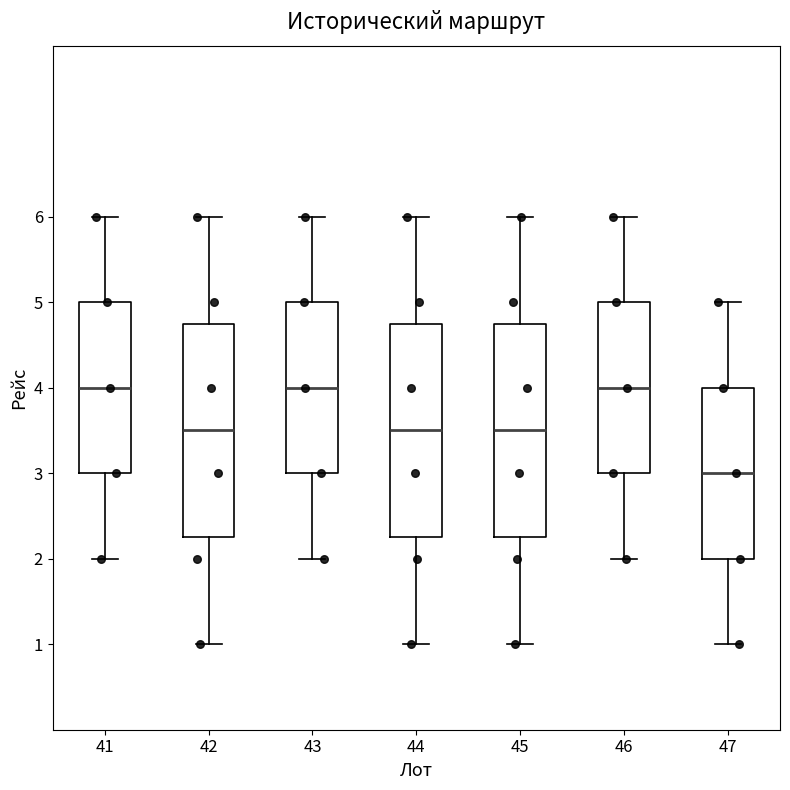

Which box has the lowest median line?

47